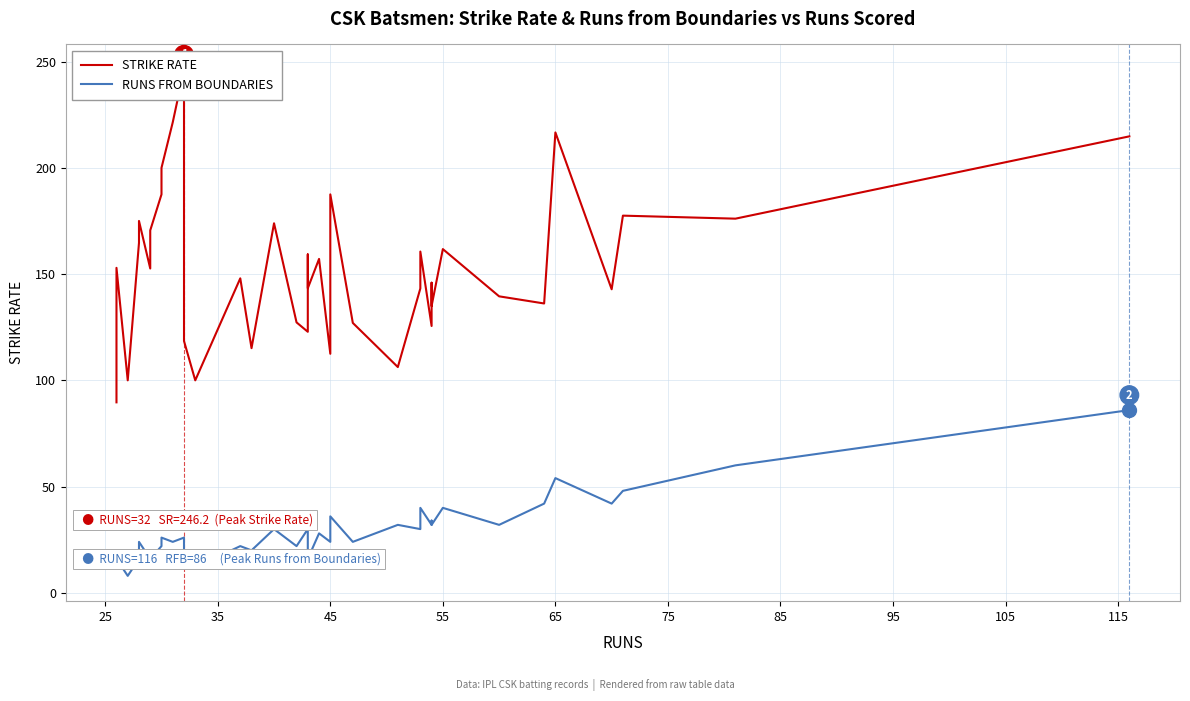

Read the STRIKE RATE value at 25.

127.0